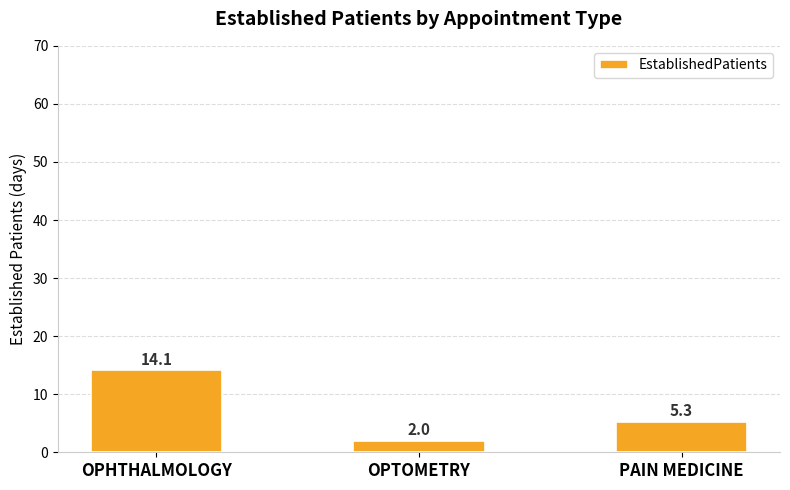

Rank the categories by value from lowest to highest.

OPTOMETRY, PAIN MEDICINE, OPHTHALMOLOGY